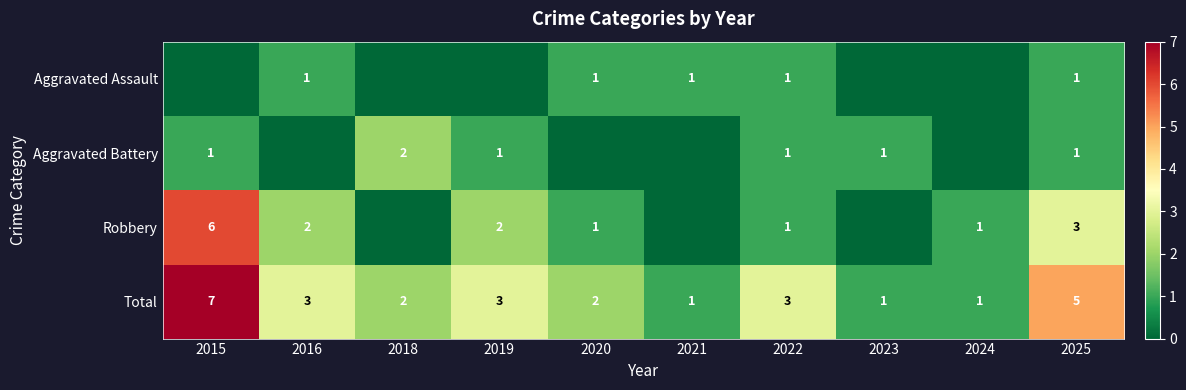

True or false: Total has a value of 1 at 2023.

True